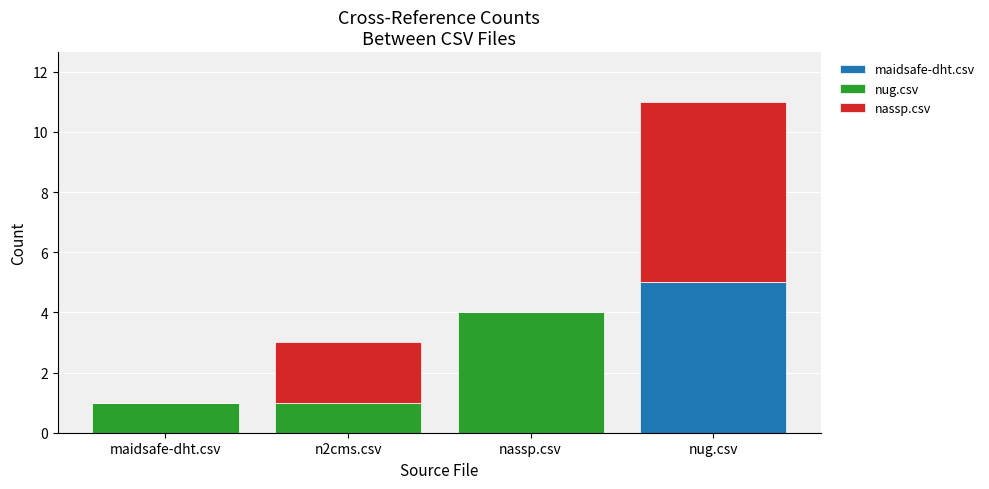

What is the maximum value for maidsafe-dht.csv?

5